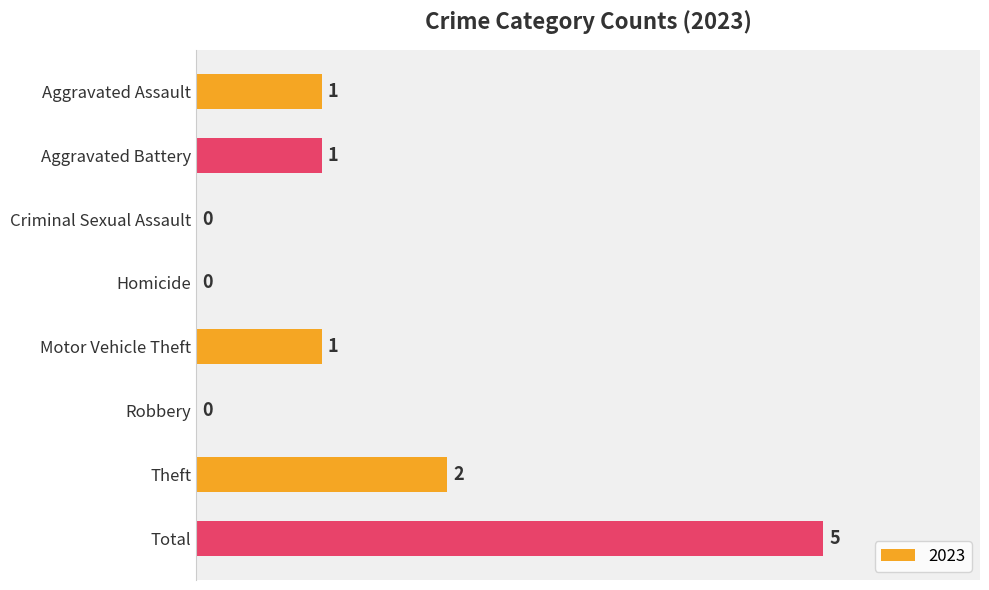

What is the greatest value displayed?

5